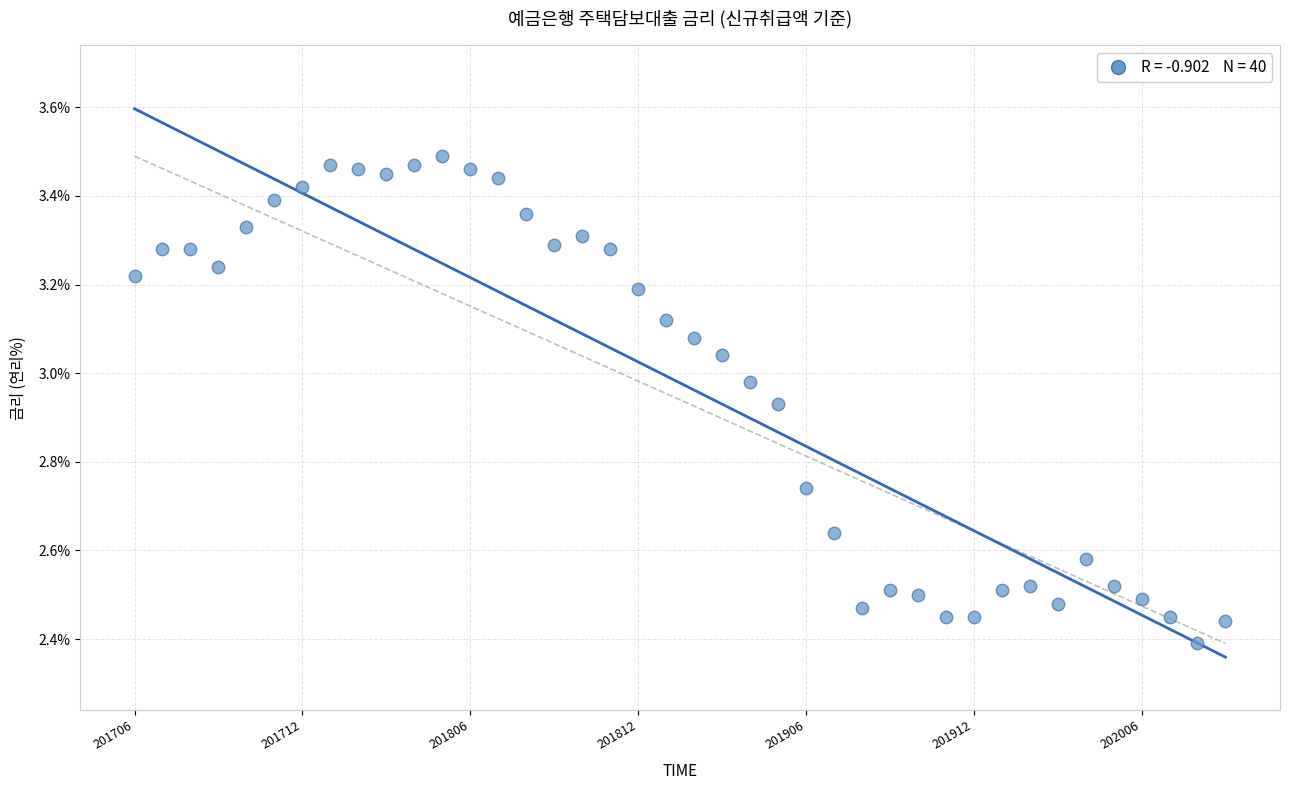

What is the range of Y values (max minus min)?

1.1